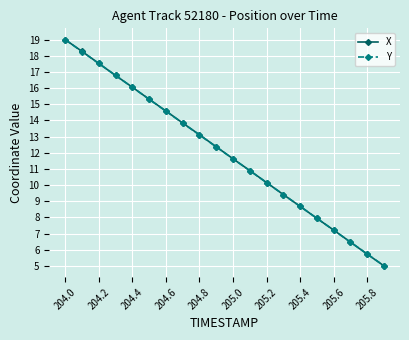

What is the value of the Y point at the 9th from the left?

13.1